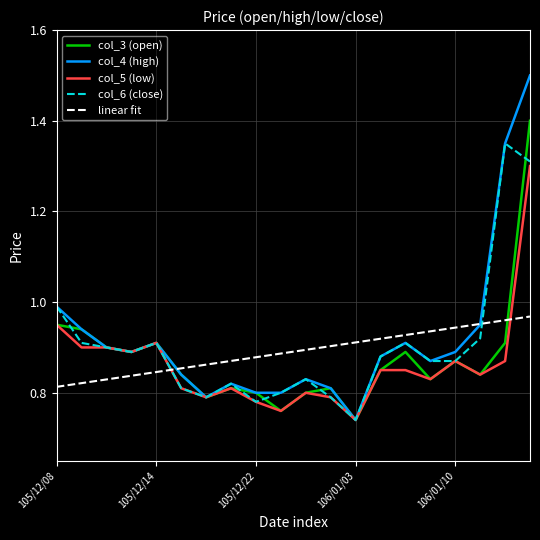

True or false: col_5 (low) and linear fit cross at least once.

True